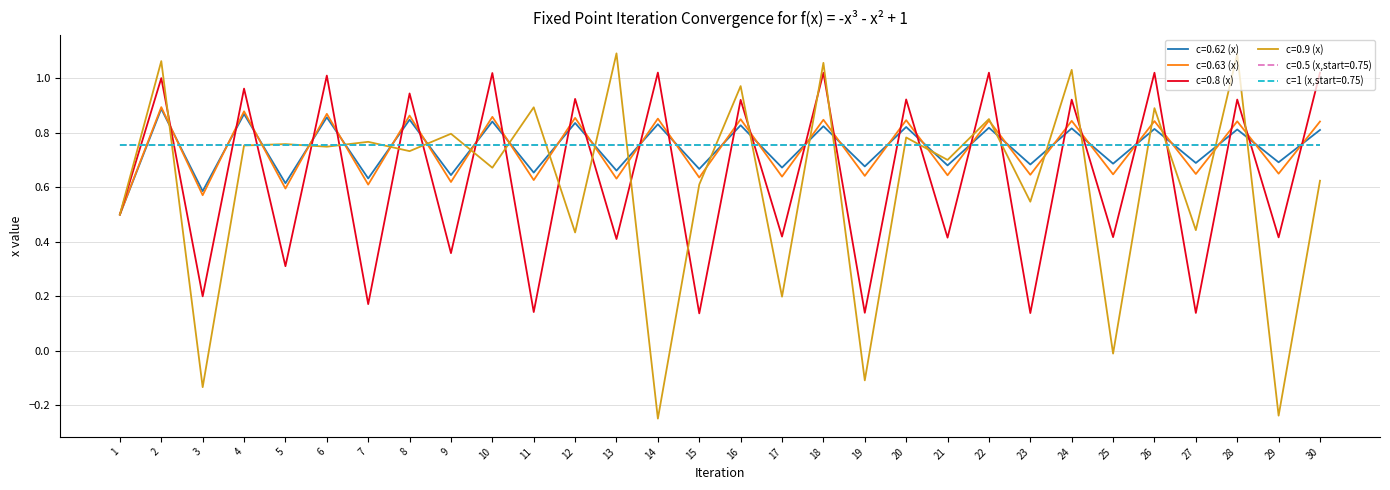

What is the total value across all series at 10?

4.9